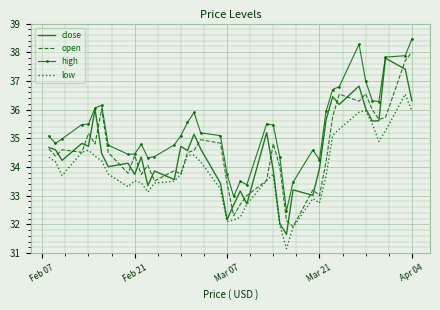

True or false: low and high cross at least once.

False